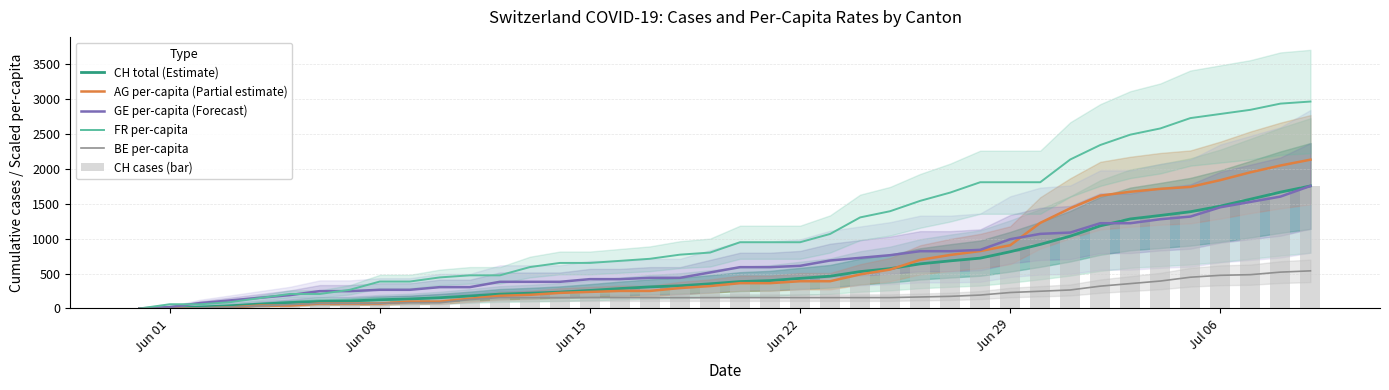

How many values in the GE per-capita (Forecast) series exceed 591?

20